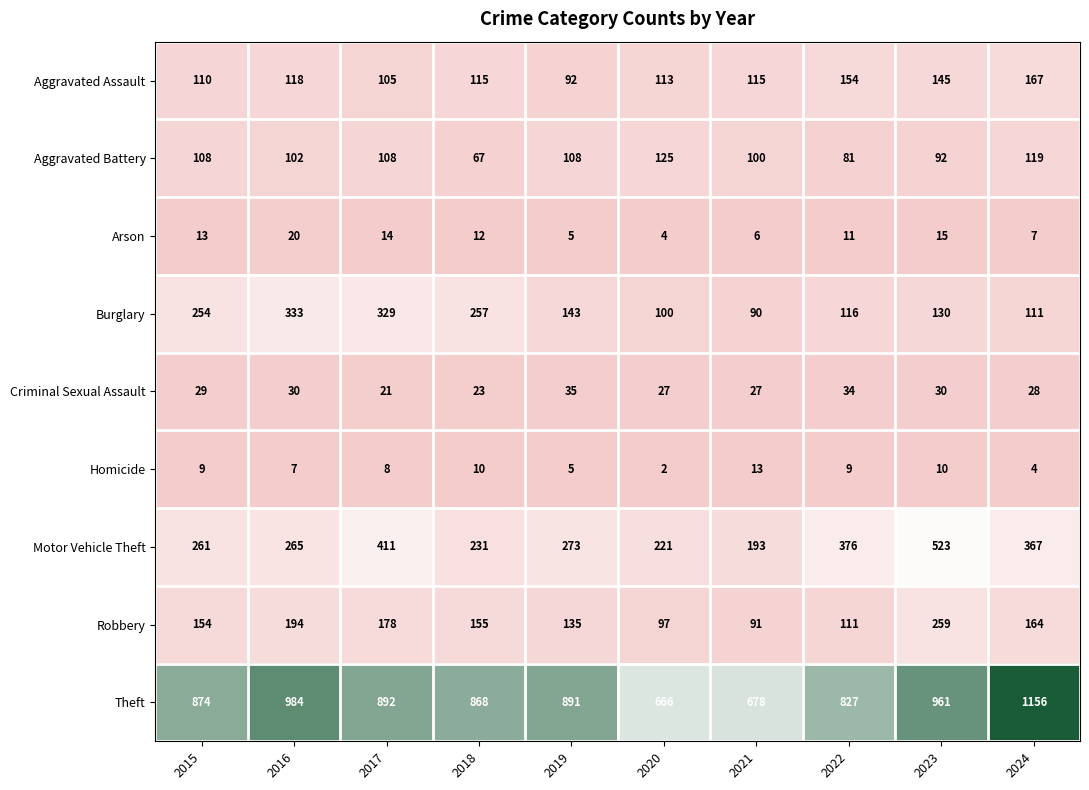

What value does the Motor Vehicle Theft series have at 2019?

273